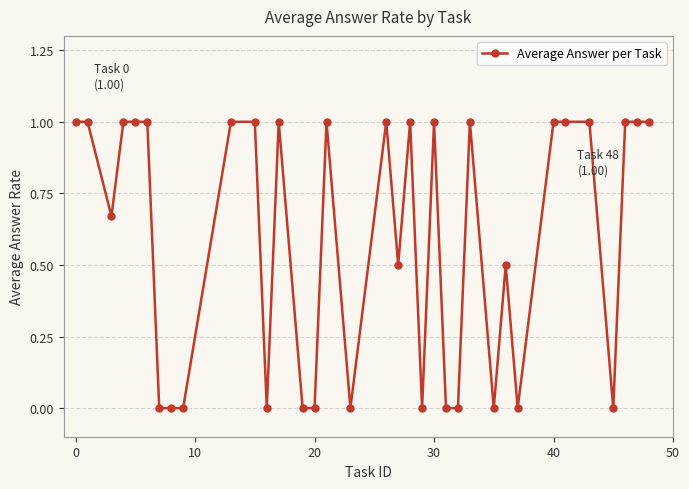

Count the values in the range 0 to 1.

35